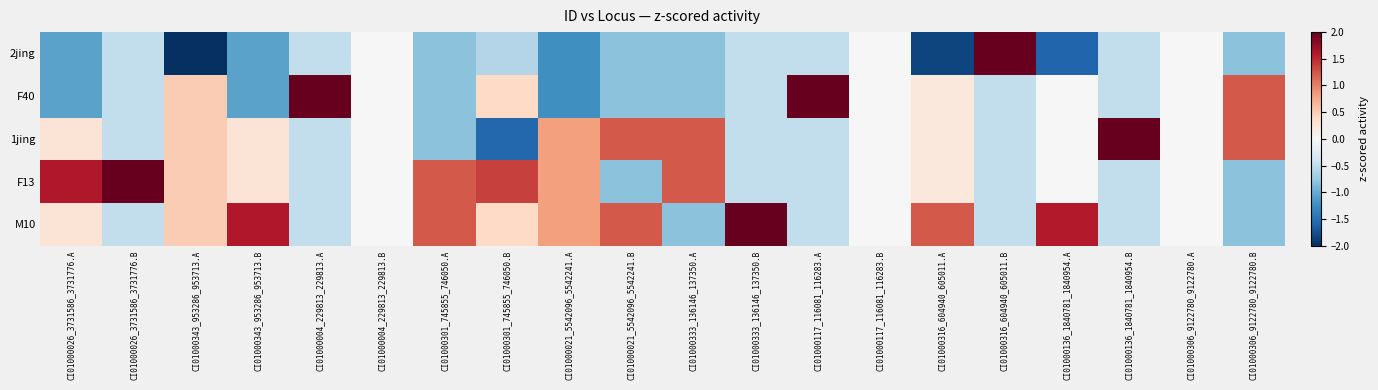

What is the difference between the highest and lowest values at CI01000316_604940_605011.A?

3.1